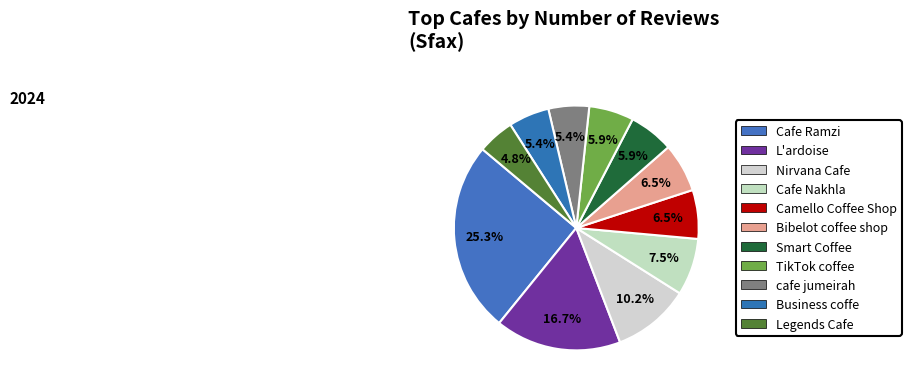

Which slice is the largest?

Cafe Ramzi